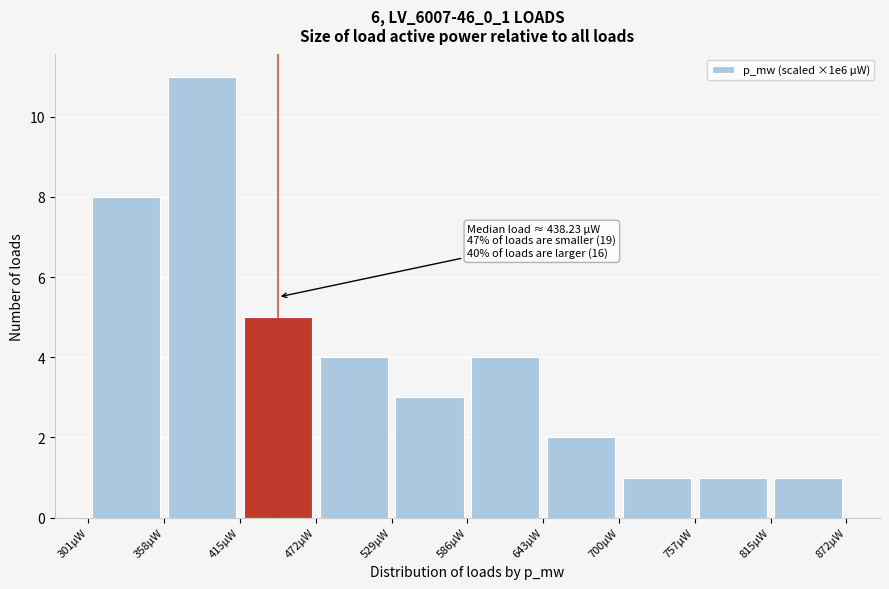

Over which range of the x-axis is the bar tallest?

360 to 420